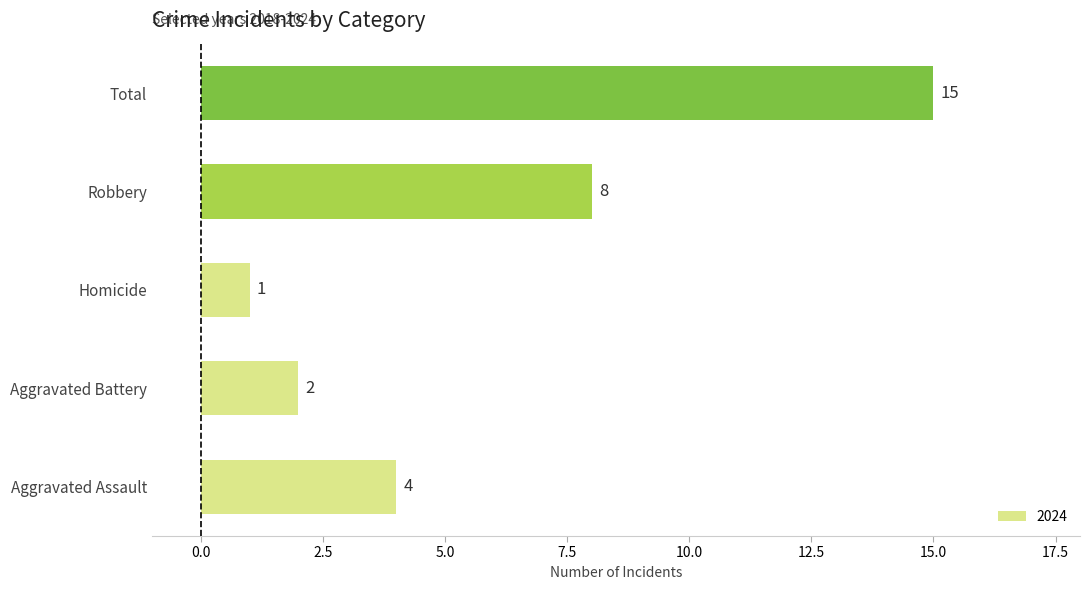

Approximately how many times larger is the value at Aggravated Assault compared to Robbery?

0.5